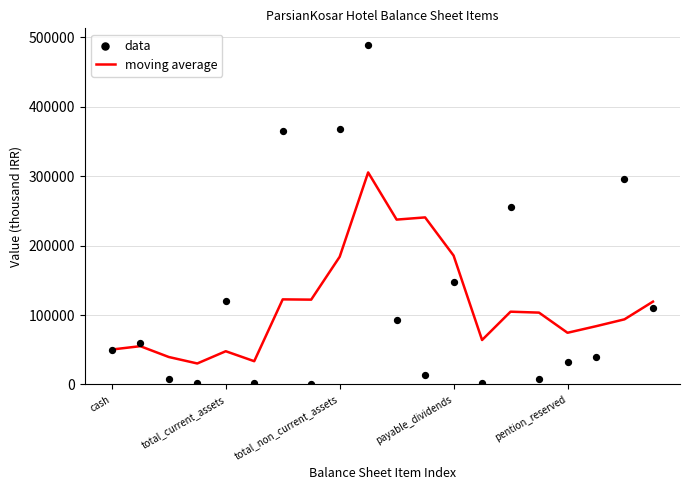

What is the lowest value of the moving average series?

30209.0